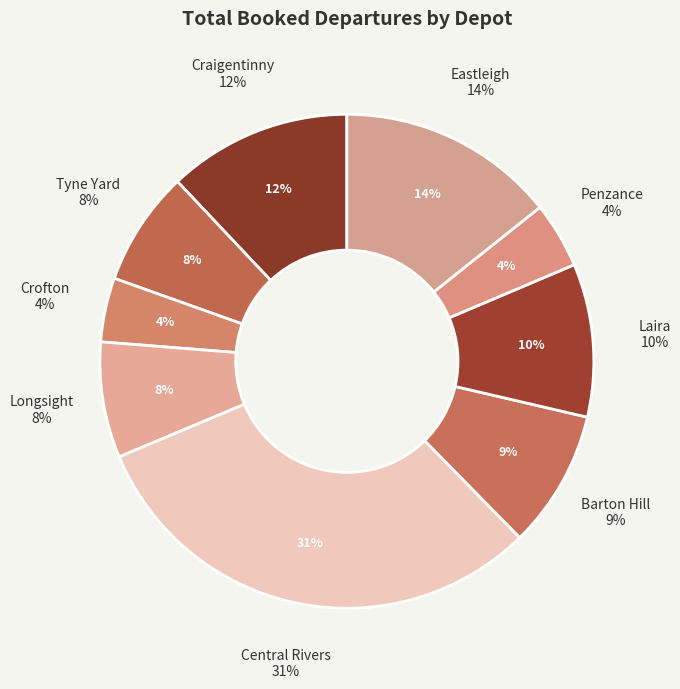

To the nearest percent, what is the difference between the largest and smallest slice percentages?

27%